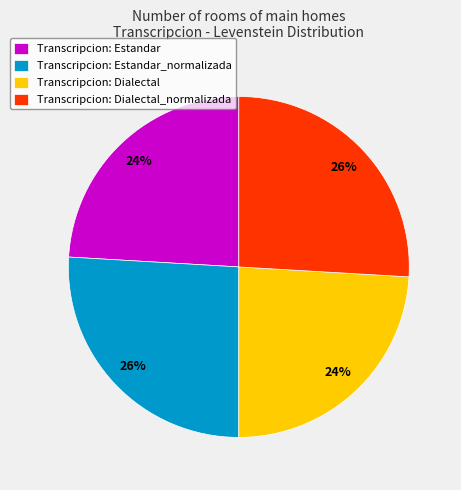

Is the sum of Transcripcion: Dialectal and Transcripcion: Estandar greater than half?

No